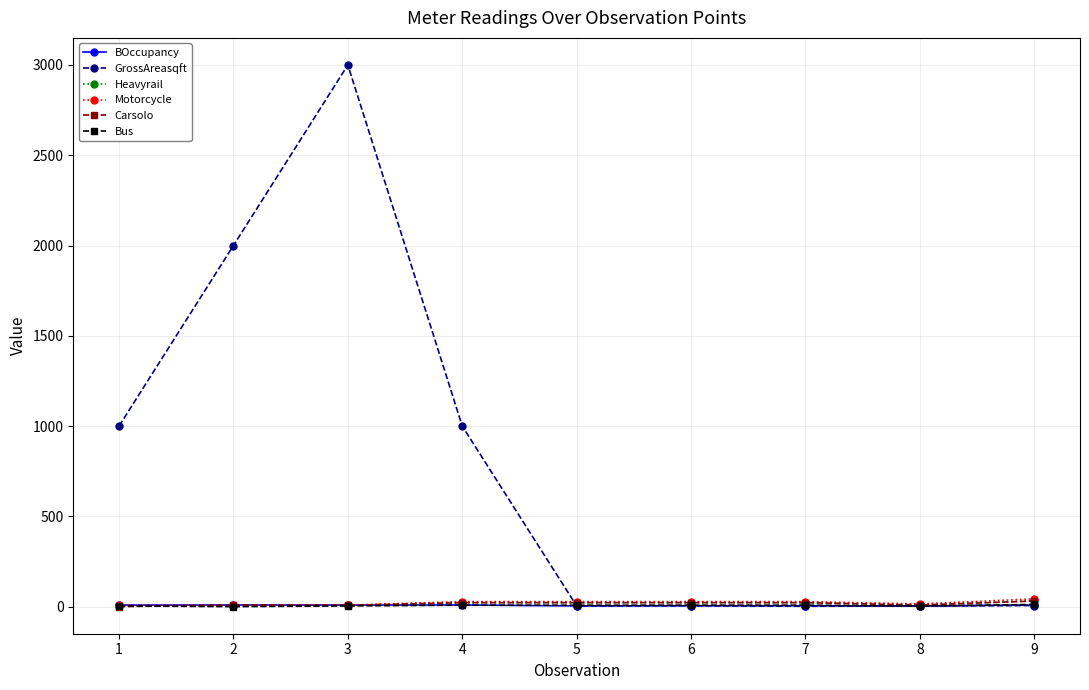

At which category is the sum across all series the highest?

3